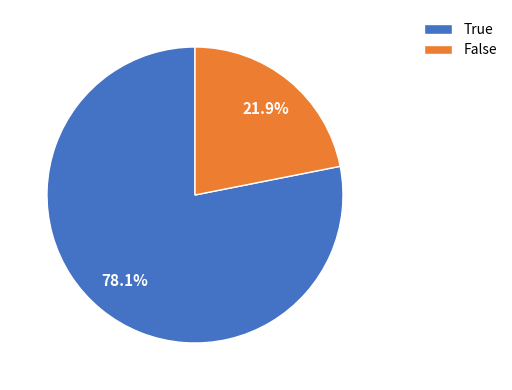

Which category accounts for the majority?

True